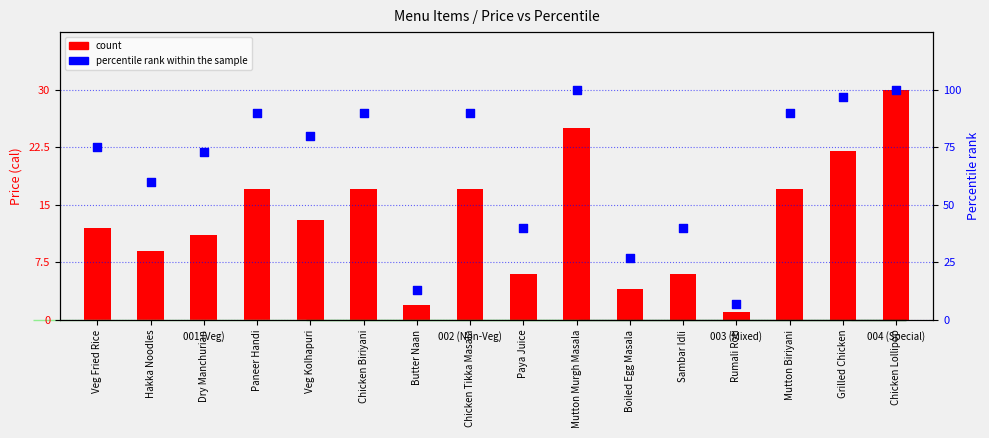

Which series contains the lowest Y value?

percentile rank within the sample